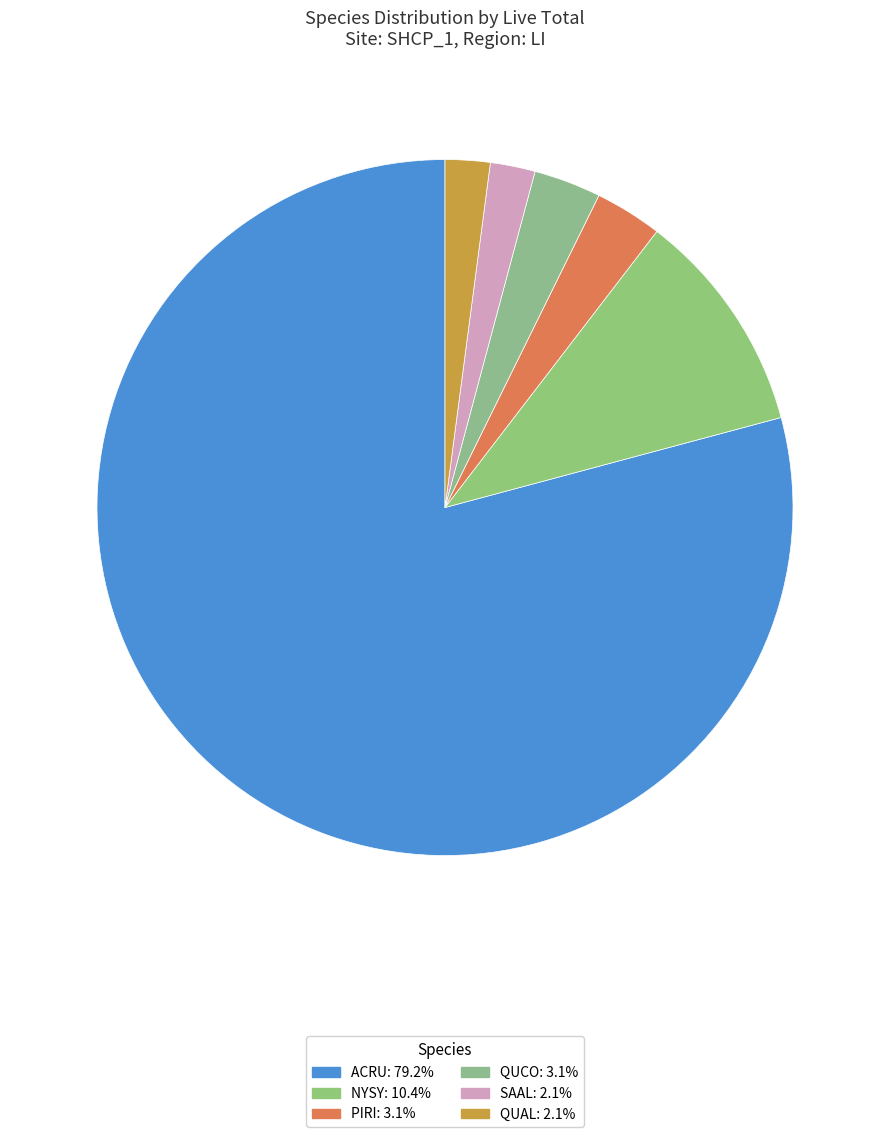

True or false: QUAL accounts for 10% of the total.

False